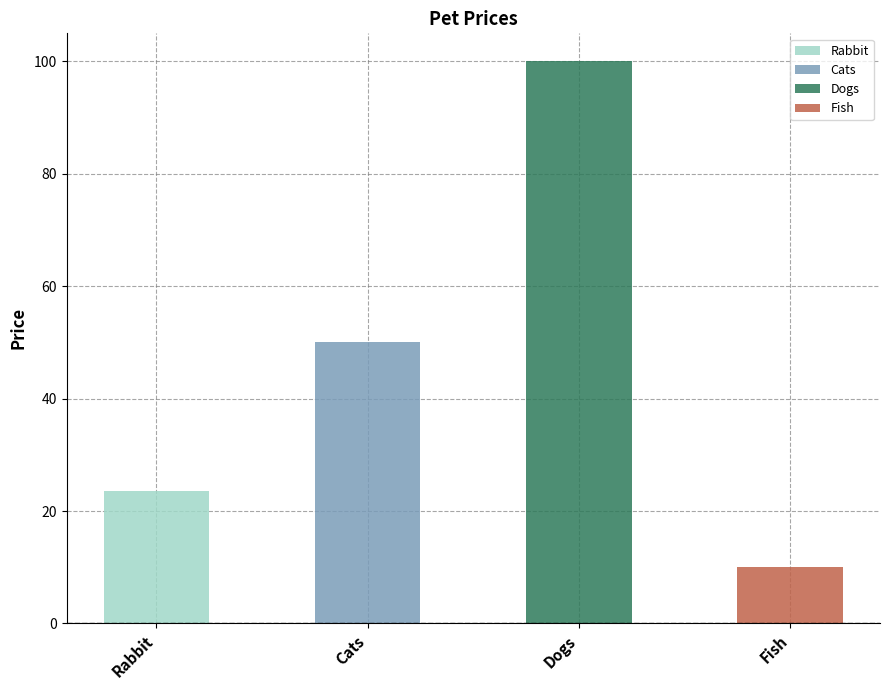

Reading left to right, what are all the values shown in this chart?

Rabbit=23.5	Cats=50.0	Dogs=100.0	Fish=10.0